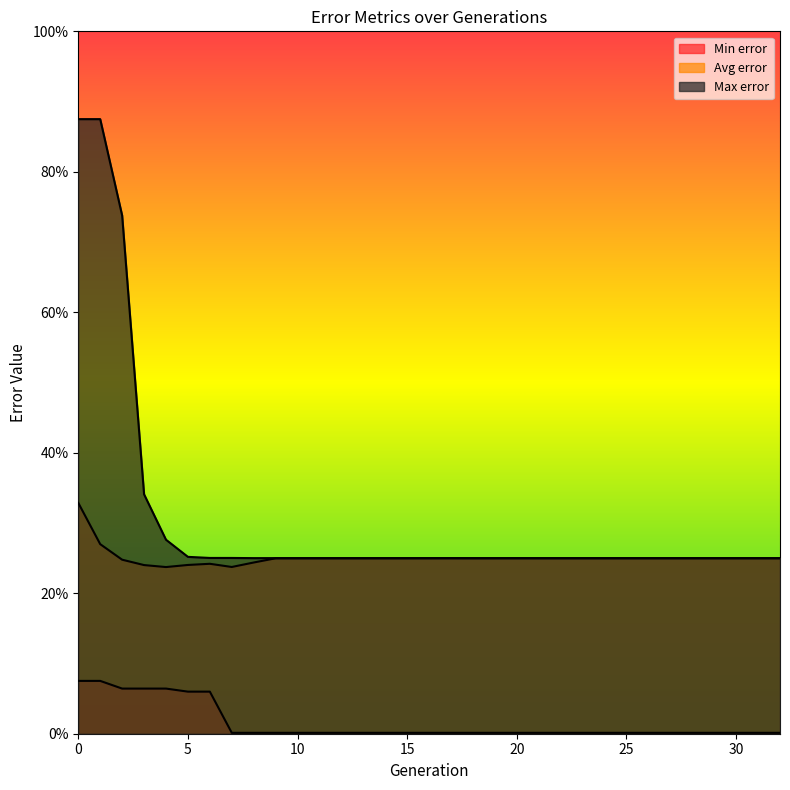

How many distinct data groups are displayed?

3